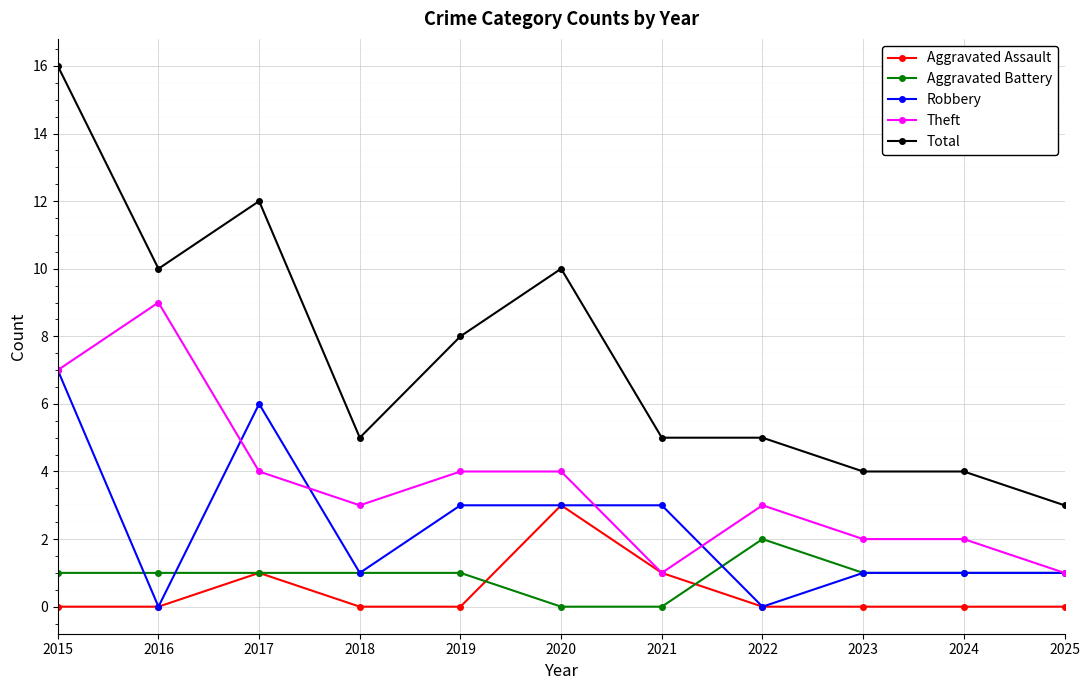

At which category is the sum across all series the highest?

2015